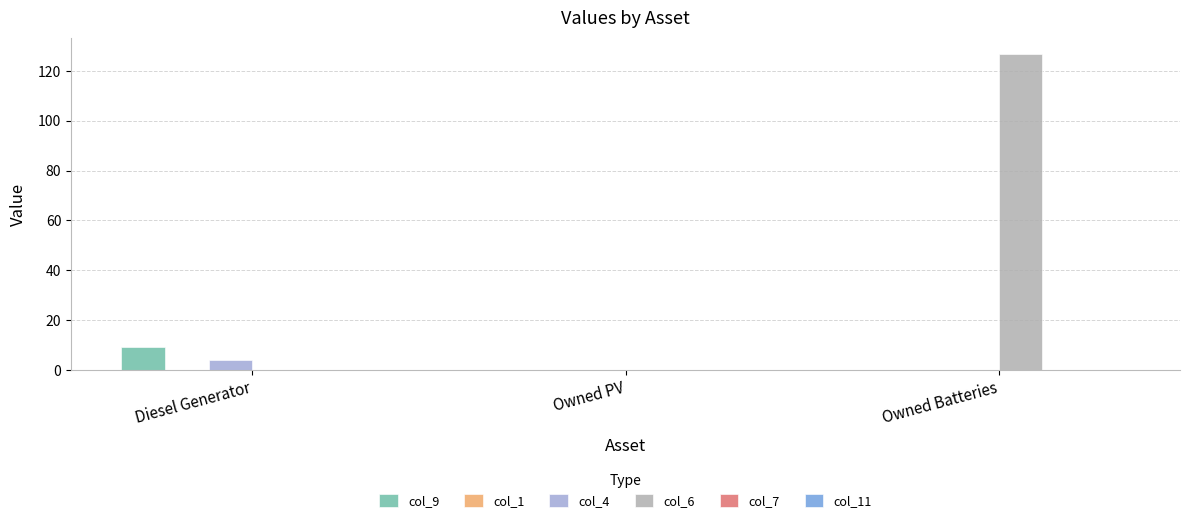

Which category has the highest value in the col_4 series?

Diesel Generator